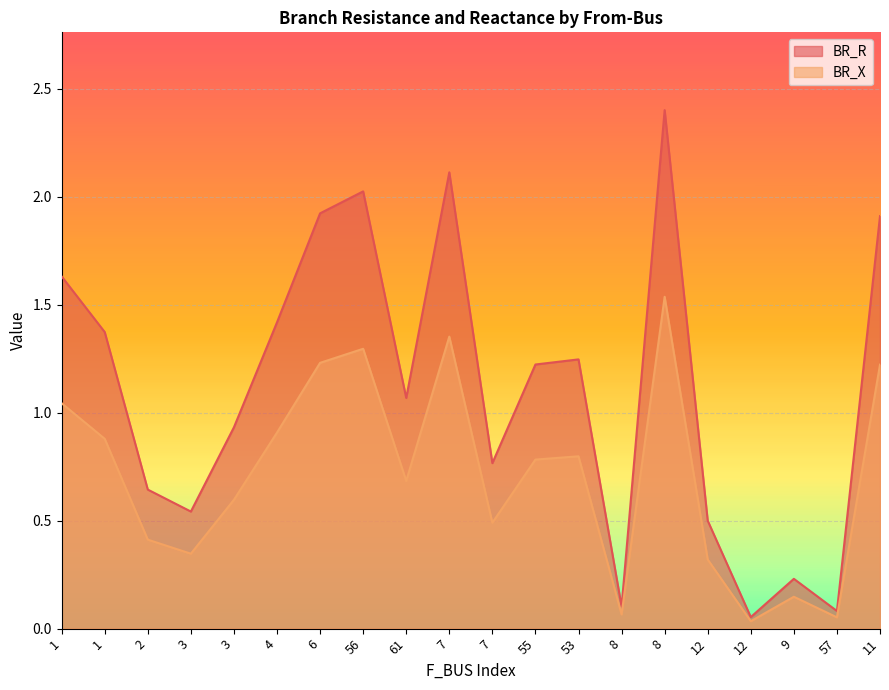

True or false: BR_X has a value of 1.7 at 11.

False